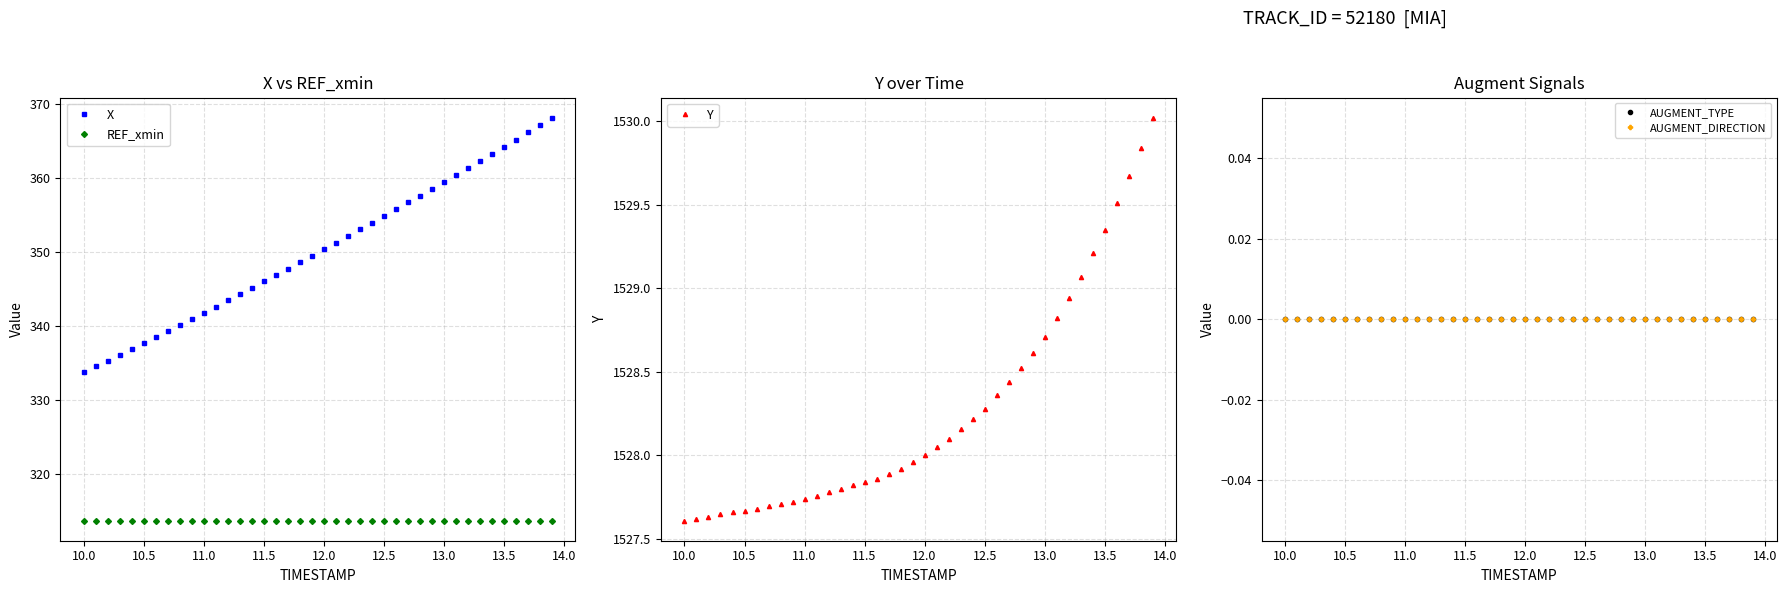

What are all the series names shown in the legend?

X, REF_xmin, Y, AUGMENT_TYPE, AUGMENT_DIRECTION